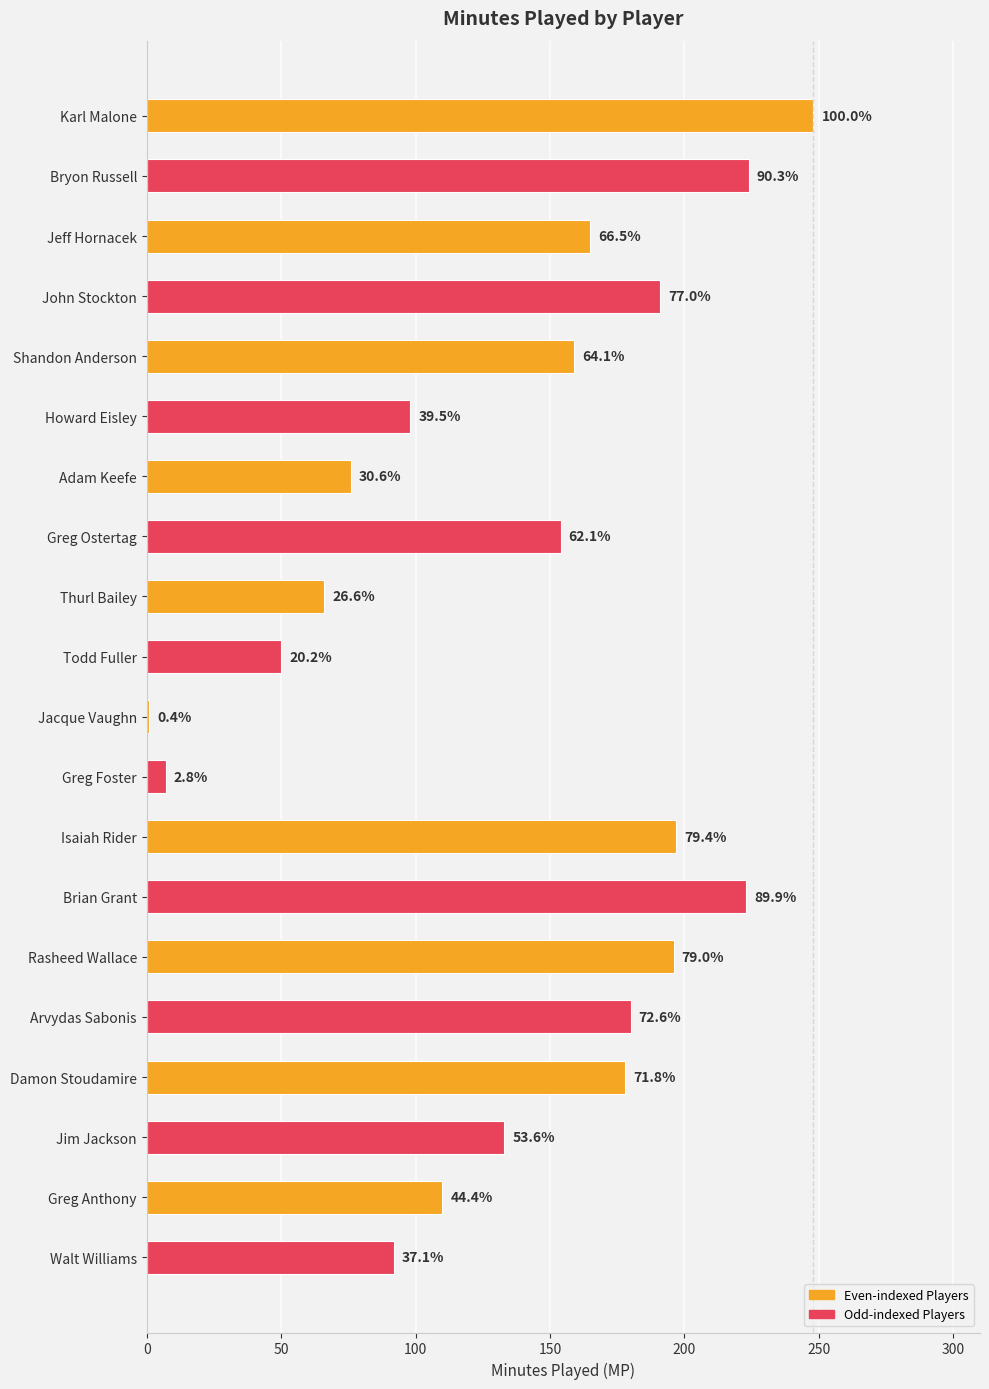

How many bars are there in total?

20